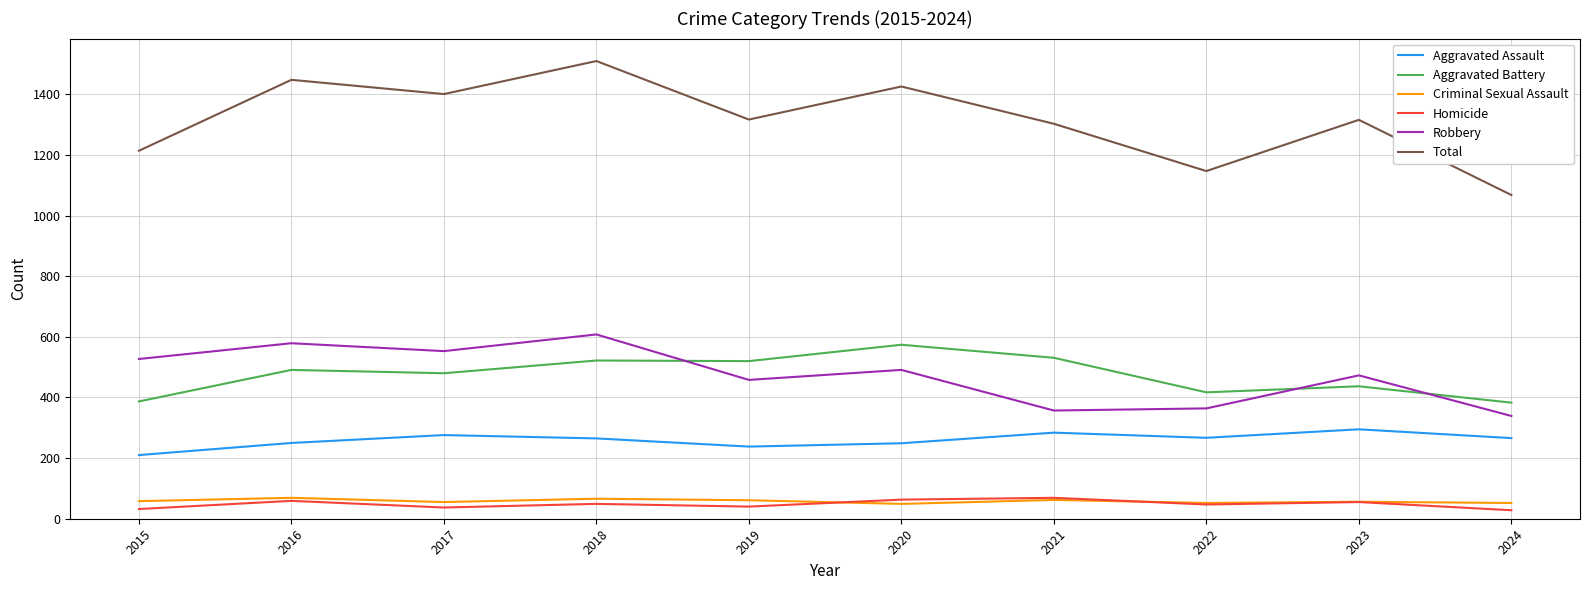

True or false: Total has a value of 2262 at 2019.

False